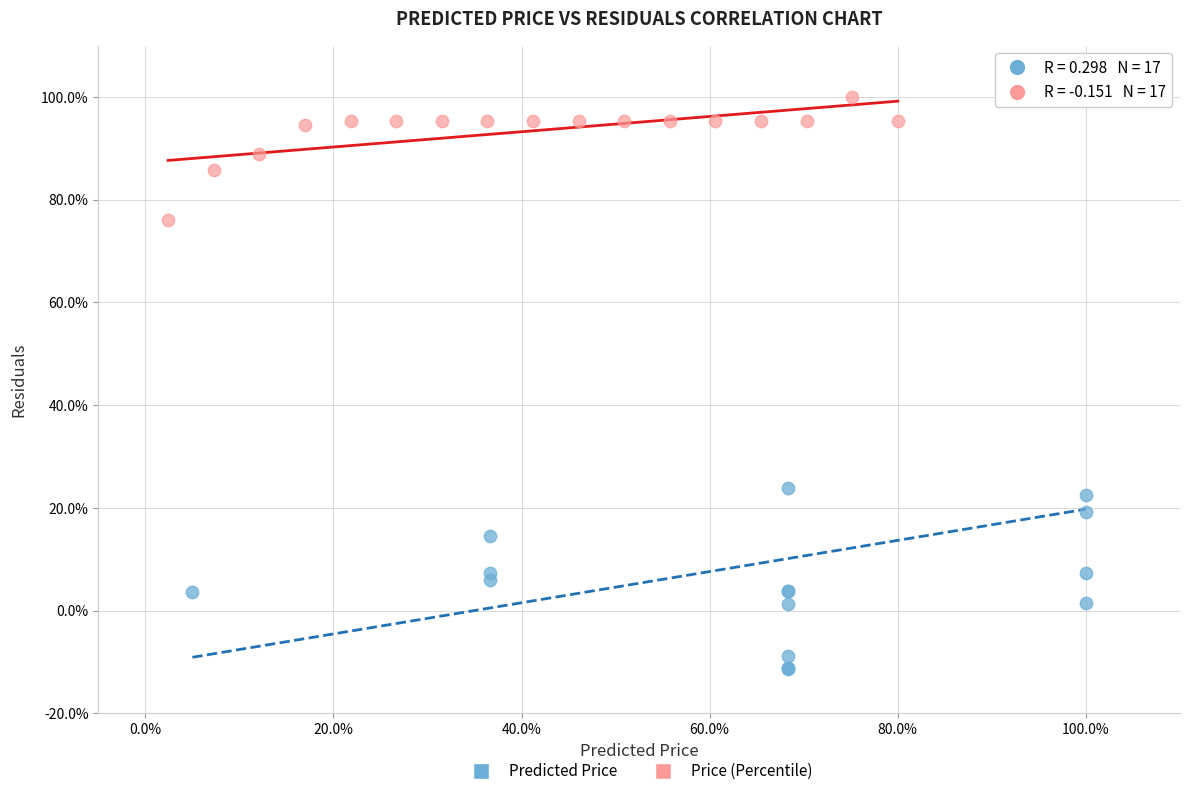

Which series reaches the minimum Y coordinate?

Predicted Price